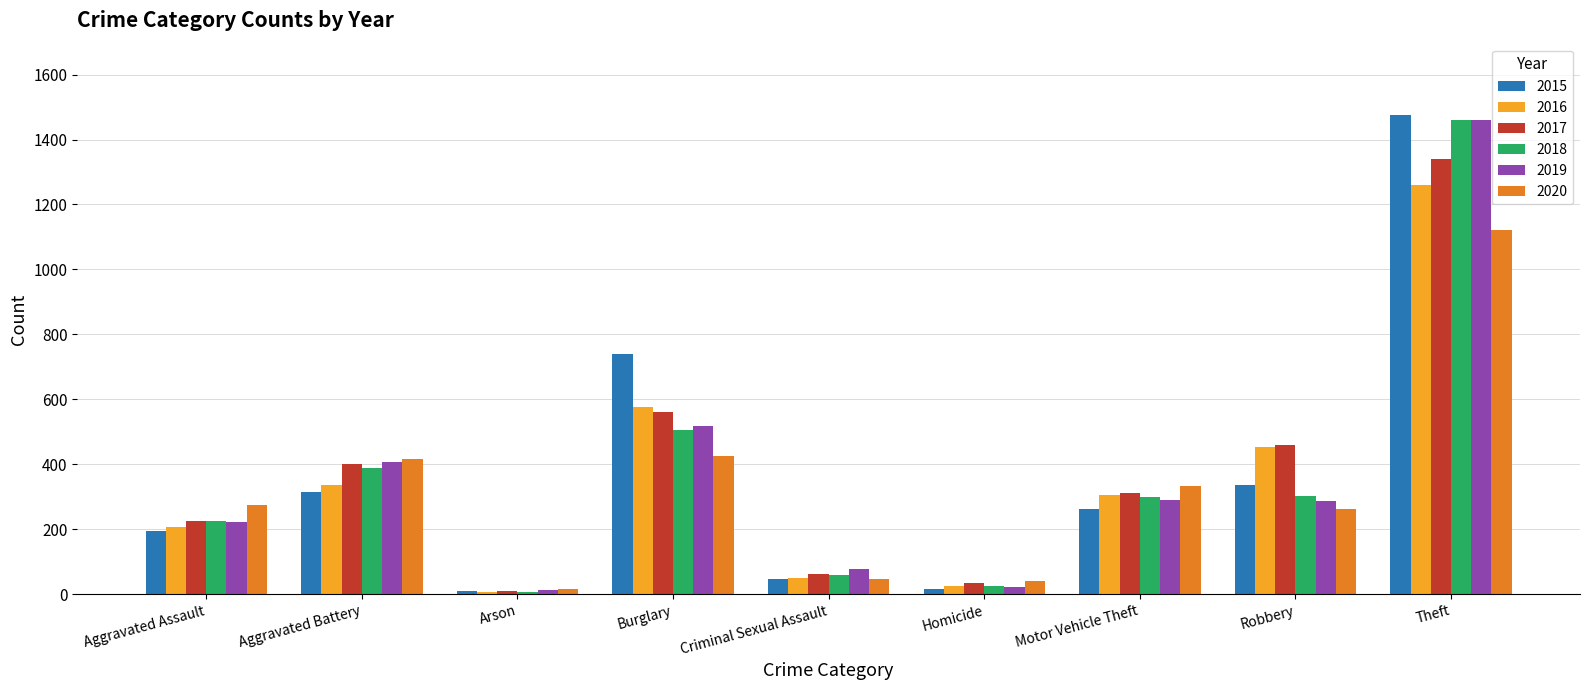

What is the maximum value for 2017?

1339